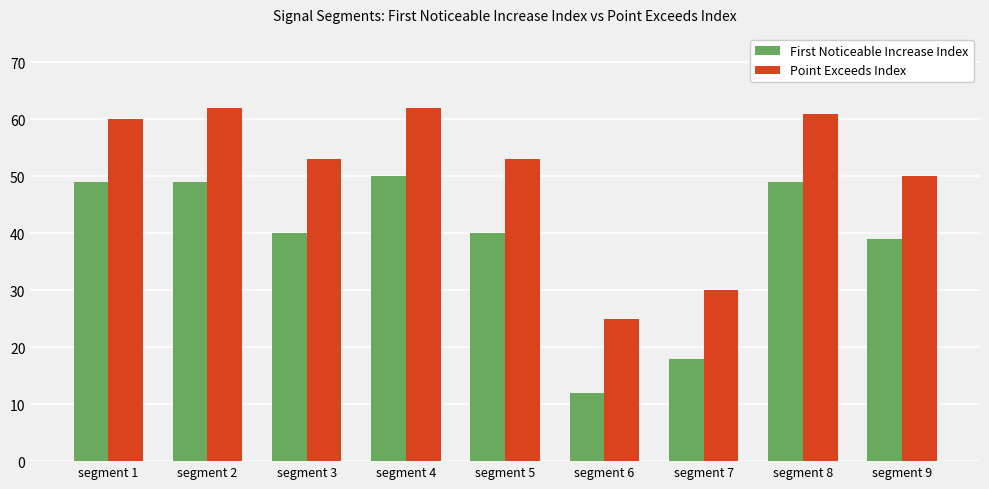

What is the maximum value shown in the chart?

62